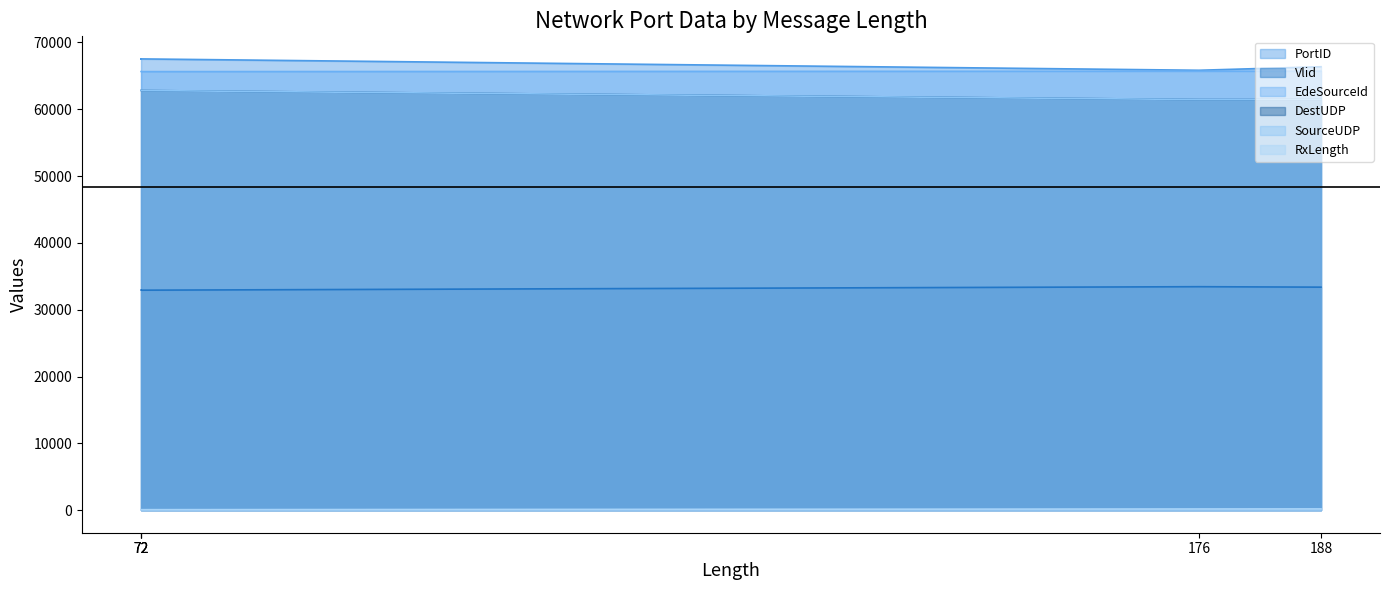

Which series has the largest total across all categories?

PortID